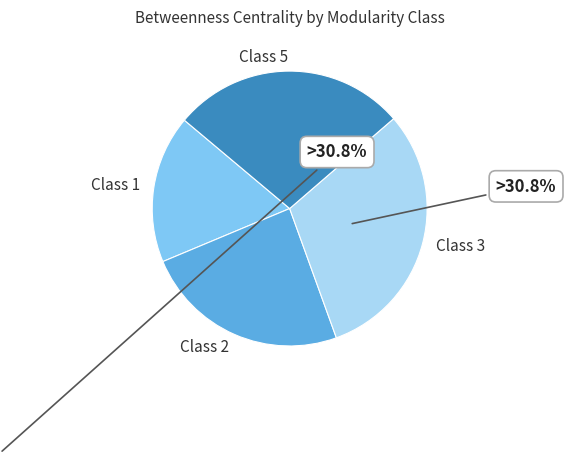

Which category has the biggest portion of the pie?

Class 3